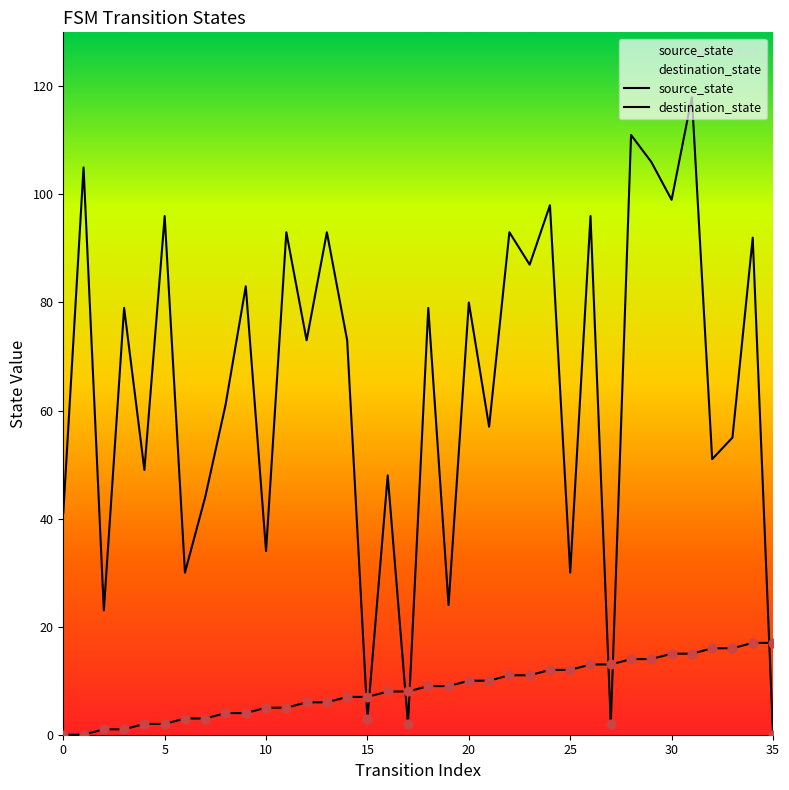

What are all the series names shown in the legend?

source_state, destination_state